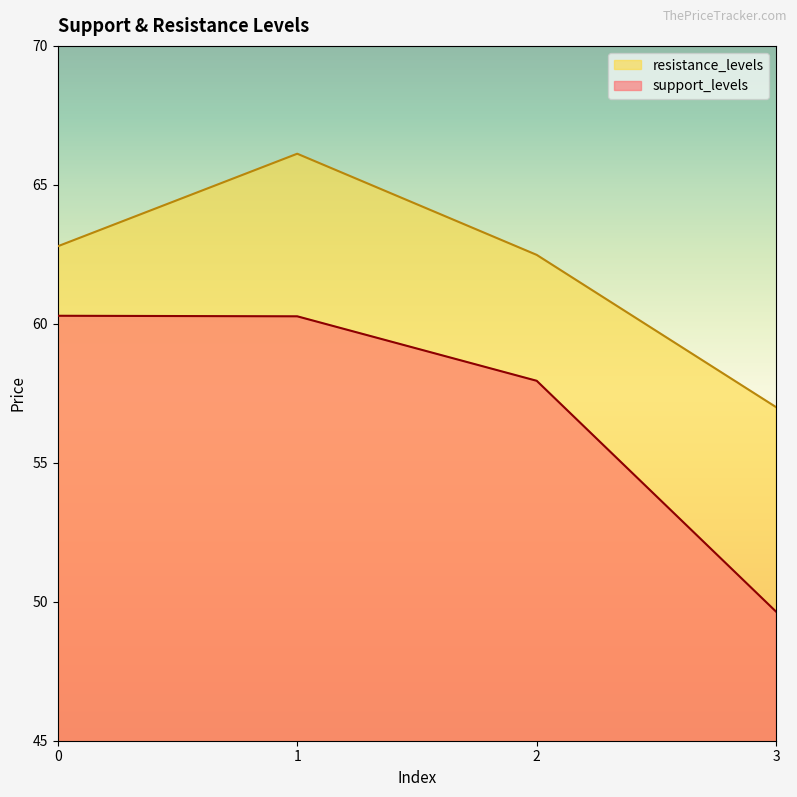

Which has a higher value, 2 or 3?

2